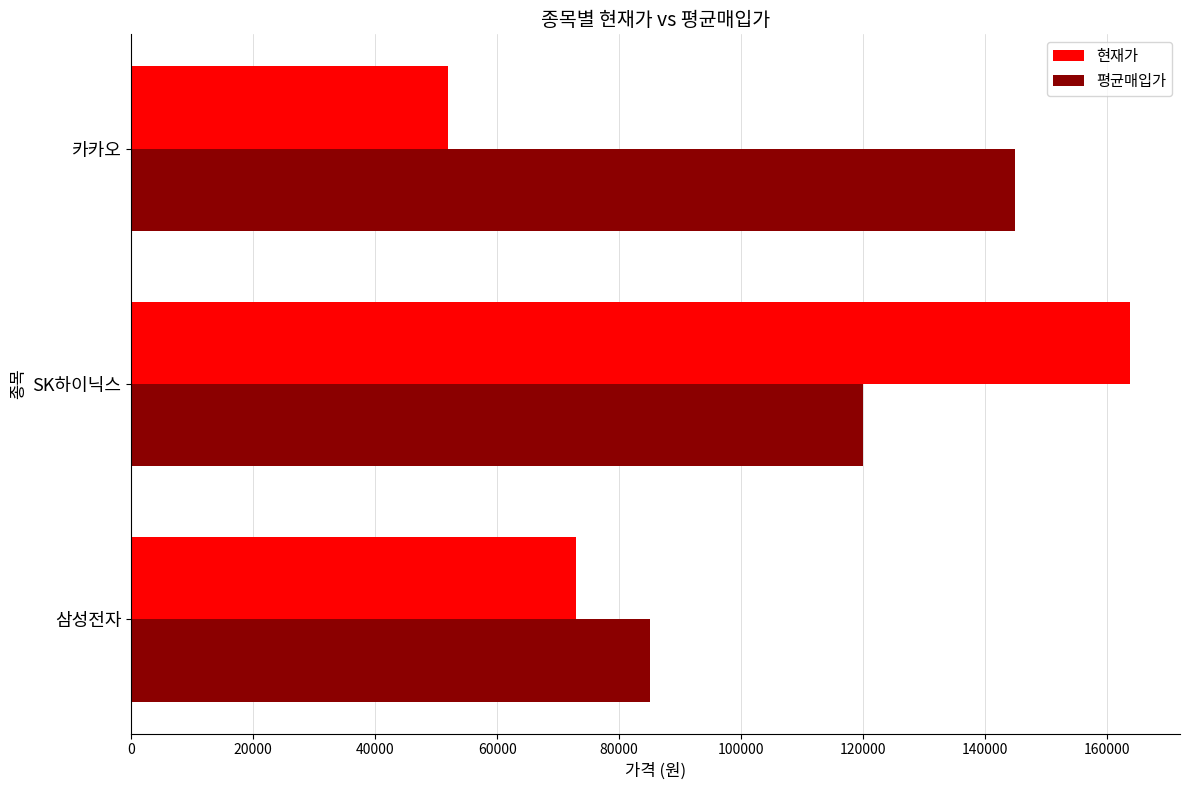

What are all the series names shown in the legend?

현재가, 평균매입가